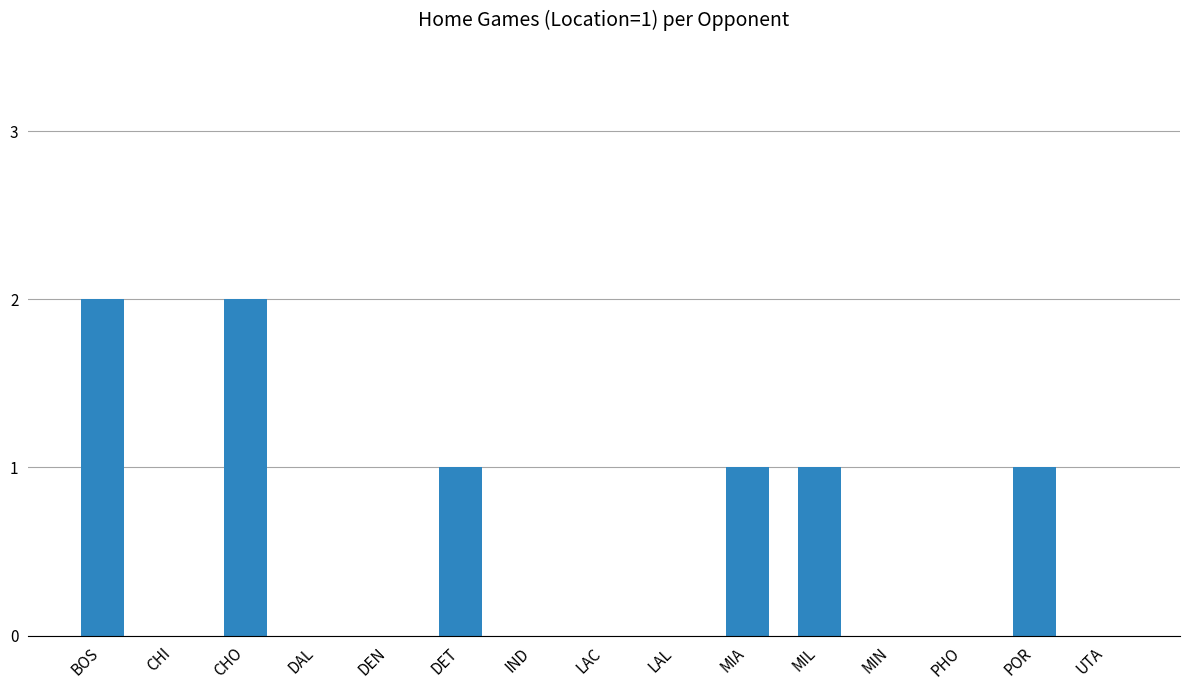

Is it true that the value at LAC is 1?

False